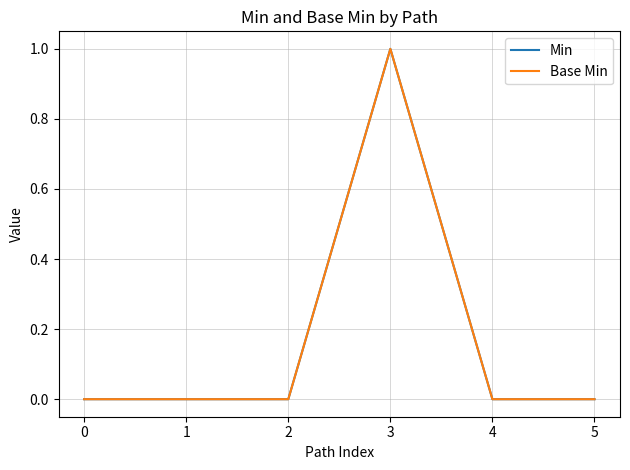

Which category has the highest value in the Base Min series?

3